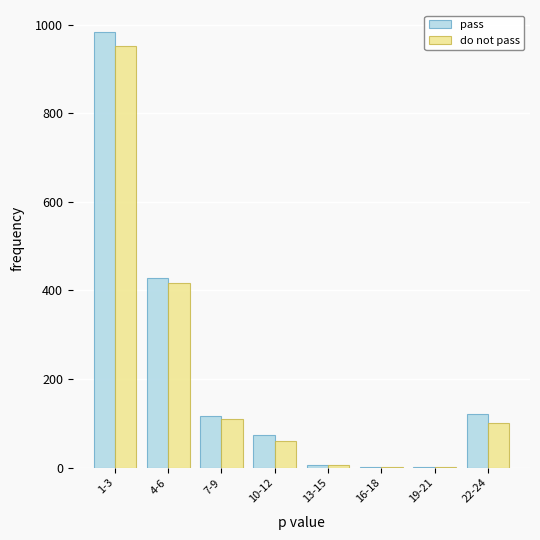

Between 4-6 and 19-21, which series saw the biggest shift?

pass